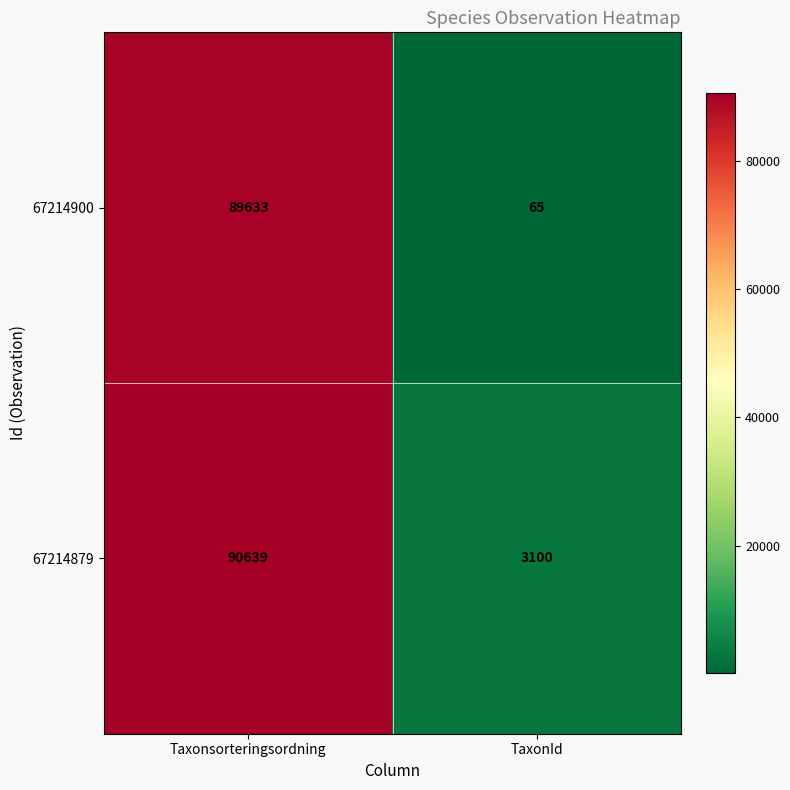

Is it true that 67214900 equals 113 at TaxonId?

False